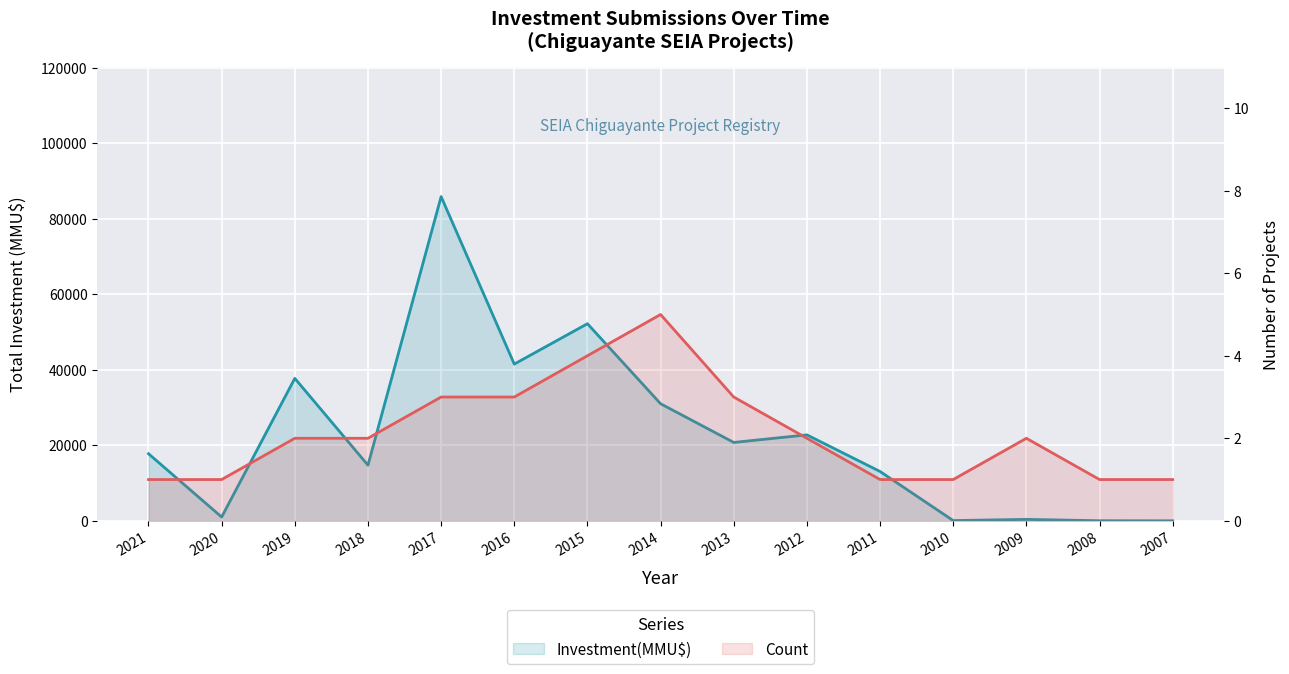

Which series changed the most between 2014 and 2007?

Investment(MMU$)